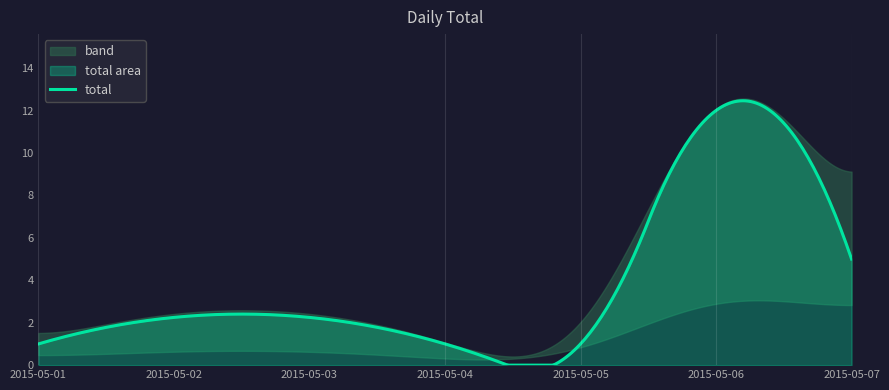

What is the value of the 5th point from the left?

5